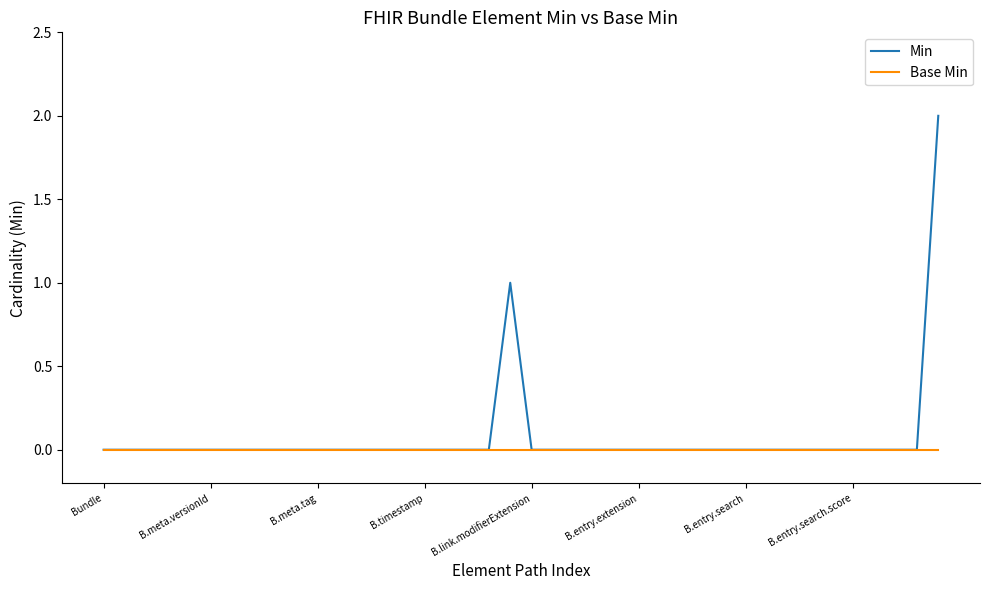

Which series has the widest spread of values?

Min